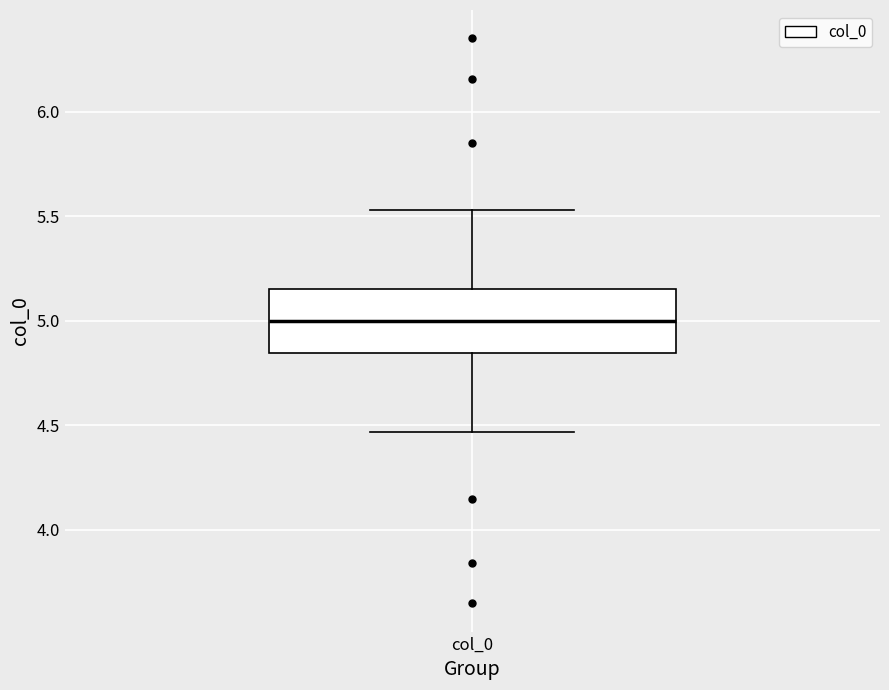

Read this box plot against the y-axis: the position of the median line, the range covered by the box, and the ends of both whiskers. The values are not printed on the chart, so give them approximately, as read against the axis.

median 5.00, box 4.85 to 5.15, whiskers 4.45 to 5.55